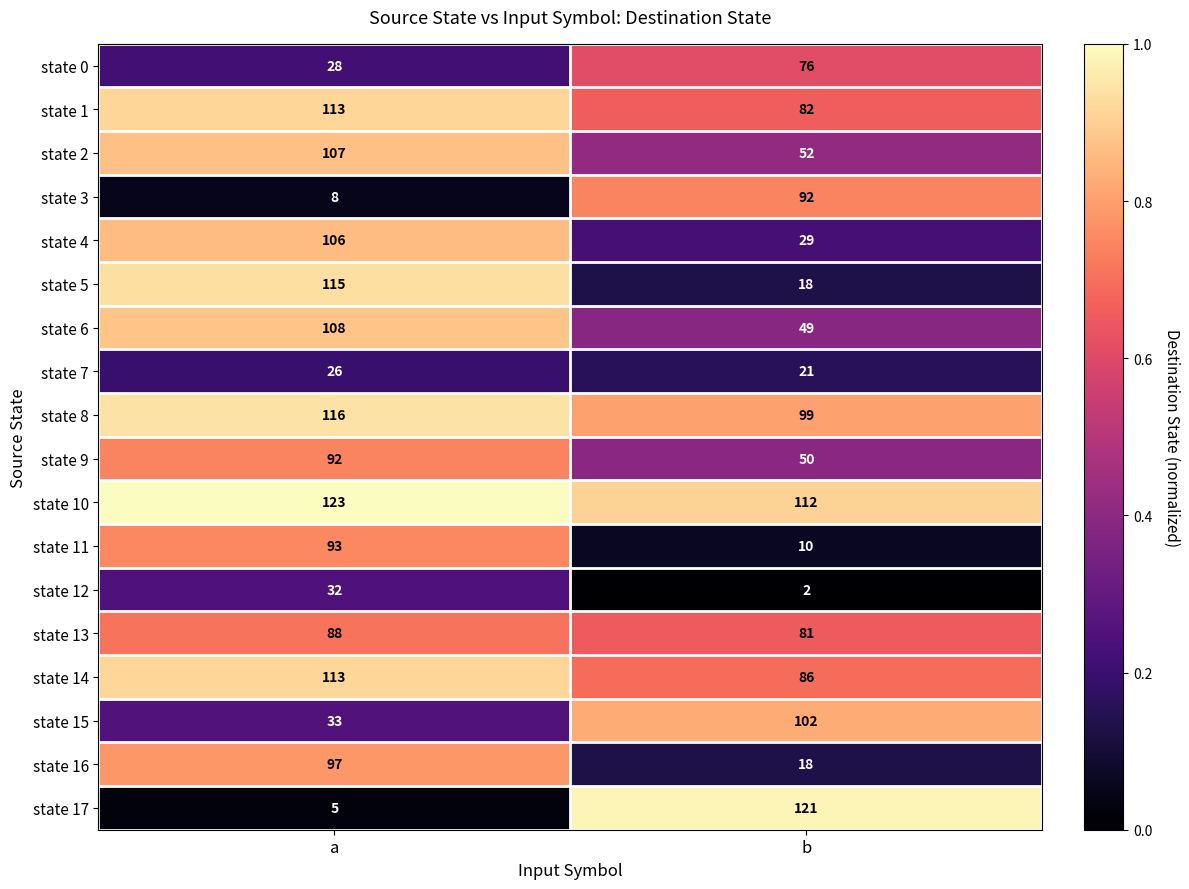

Which series changed the most between a and b?

state 17